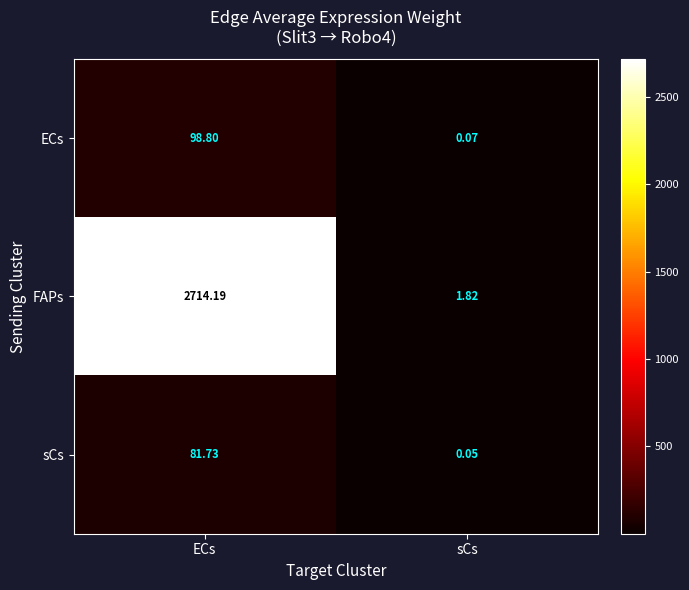

Rank the series at ECs from highest to lowest value.

FAPs, ECs, sCs